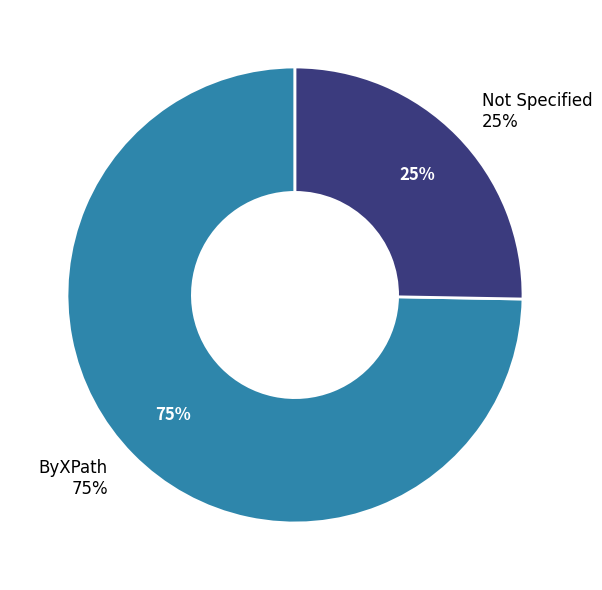

True or false: ByXPath accounts for 67% of the total.

False